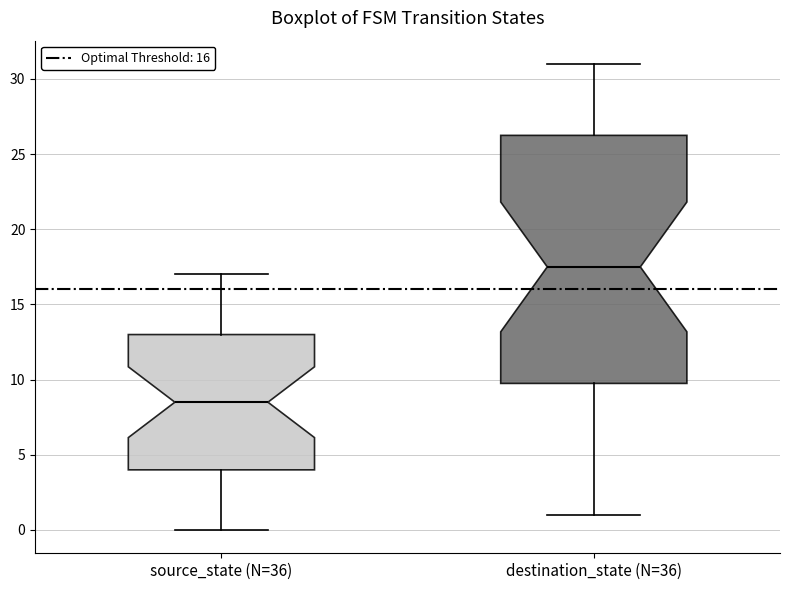

Which box's median line is the lowest?

source_state (N=36)